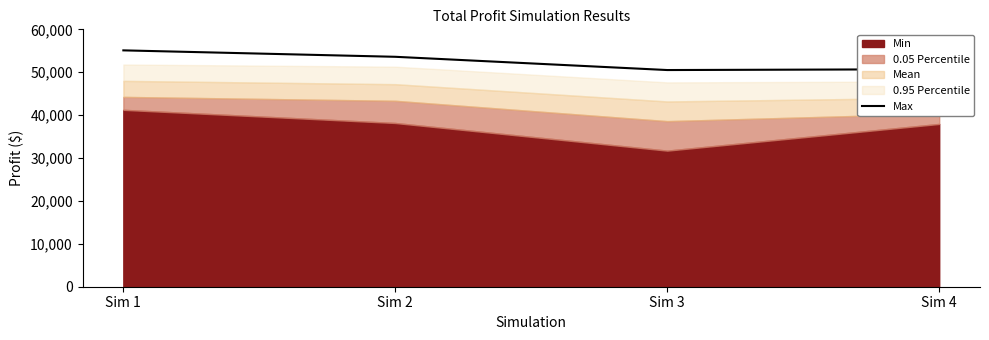

Rank the categories by value from highest to lowest.

Sim 1, Sim 2, Sim 4, Sim 3